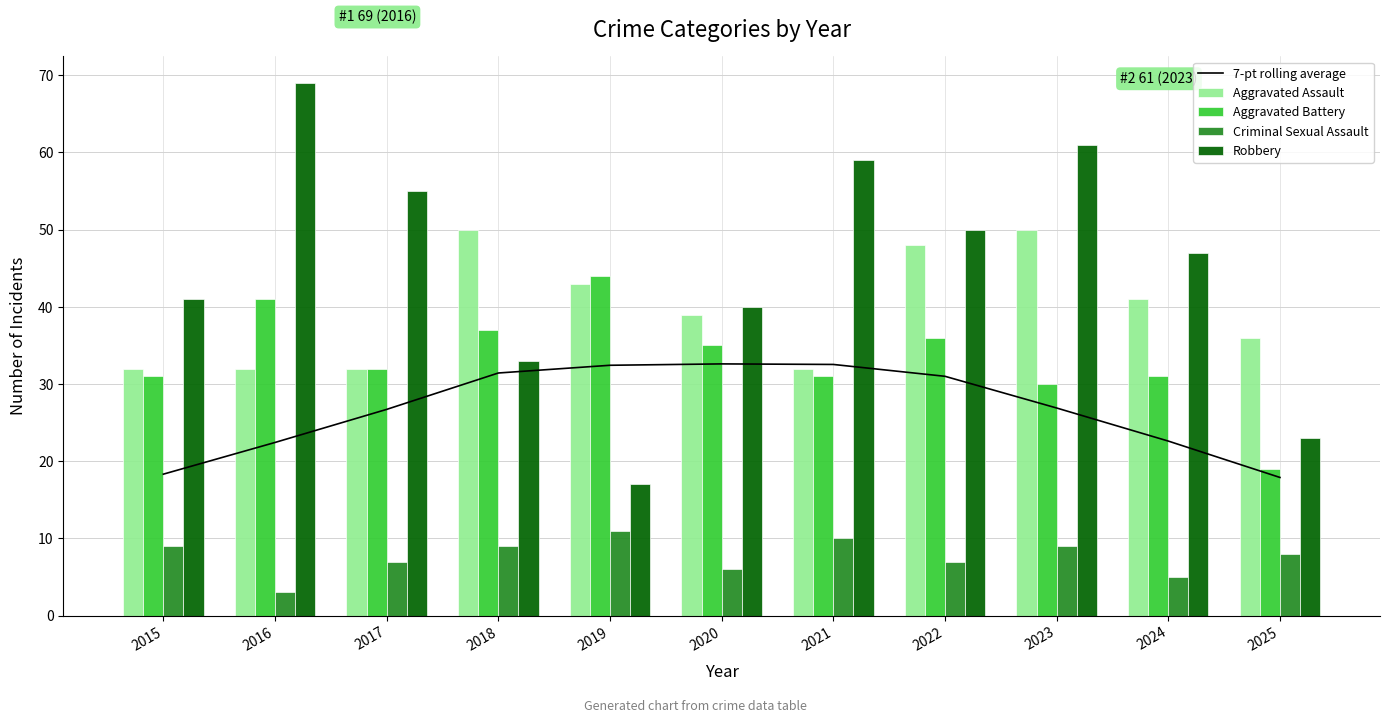

How many groups of bars are there?

11